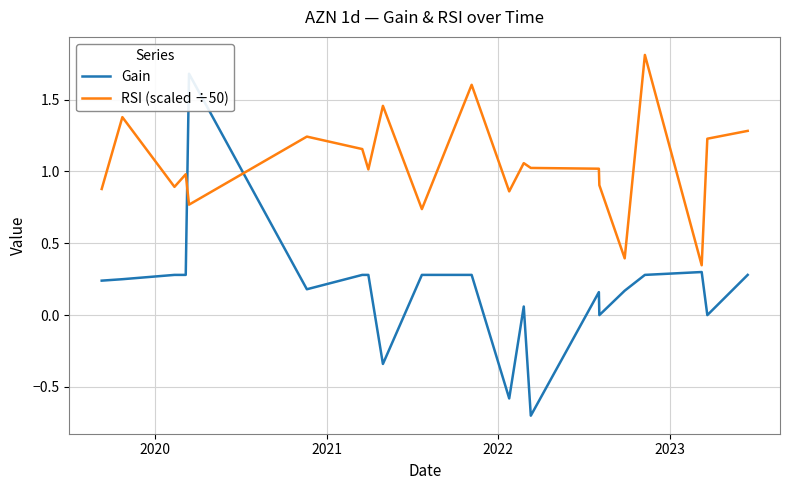

What is the maximum value for RSI (scaled ÷50)?

1.8